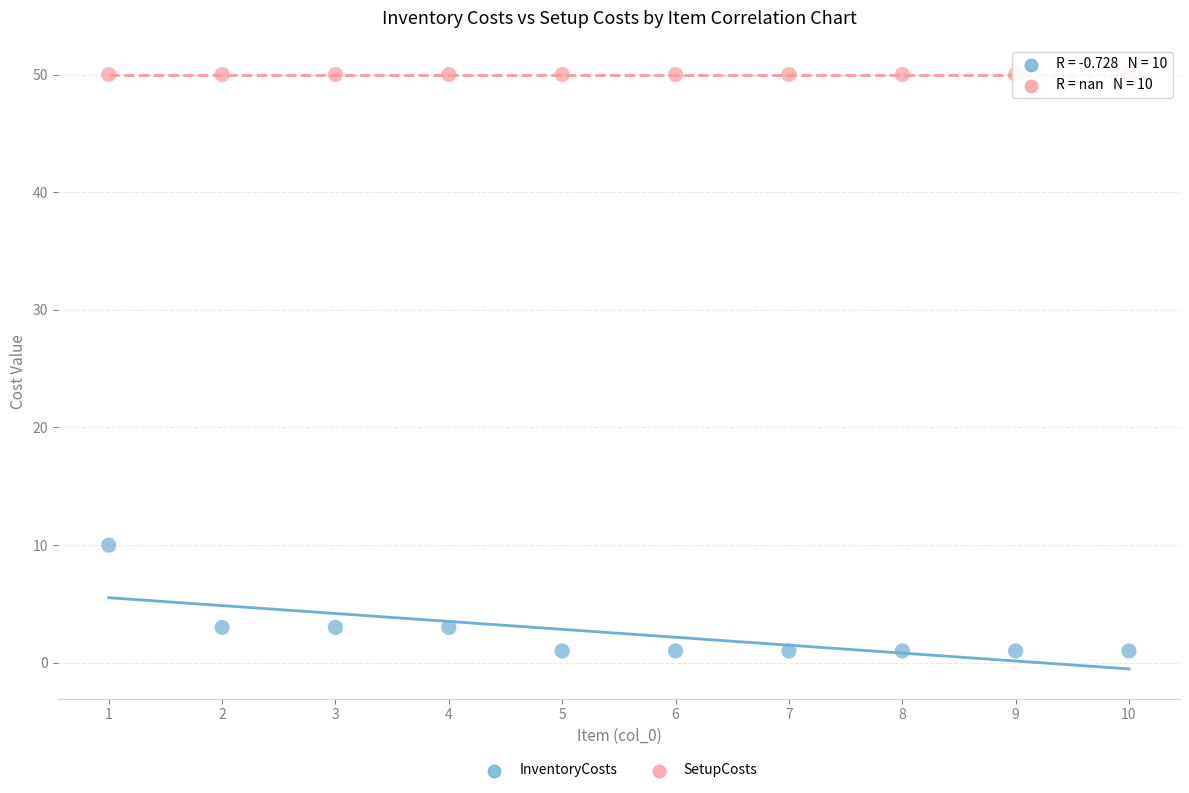

Across all series, what Y value is closest to 25?

10